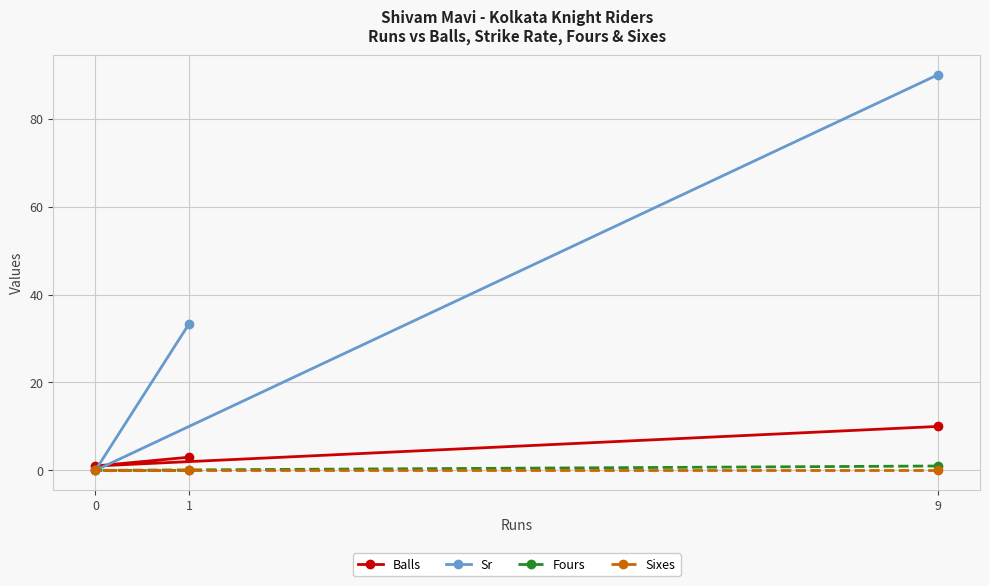

Count the Sr values in the range 0 to 90.

3